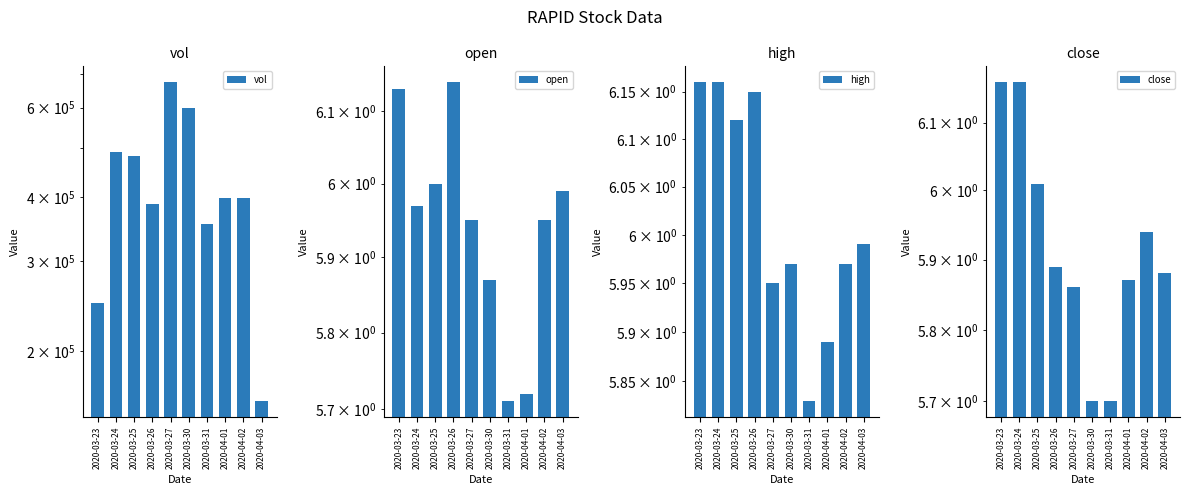

Which has a higher value, 2020-03-30 or 2020-03-27?

2020-03-27